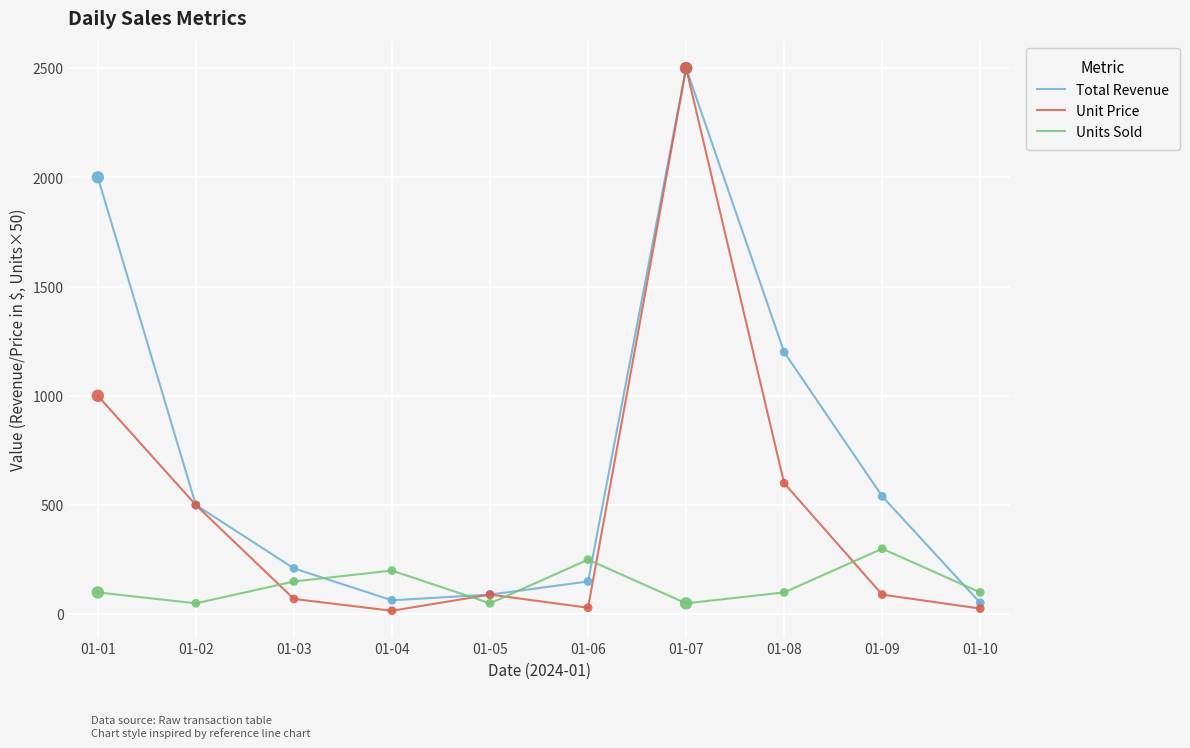

At which category is the sum across all series the highest?

01-07